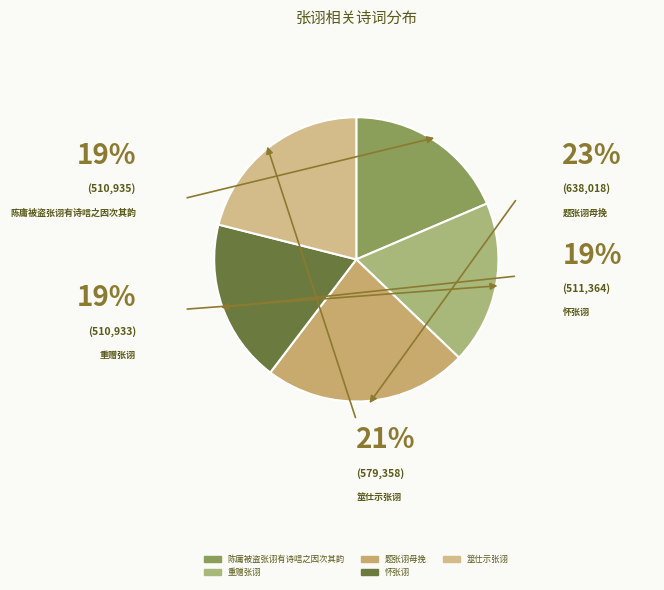

What percentage do 重赠张诩 and 陈庸被盗张诩有诗唁之因次其韵 together represent?

37.2%